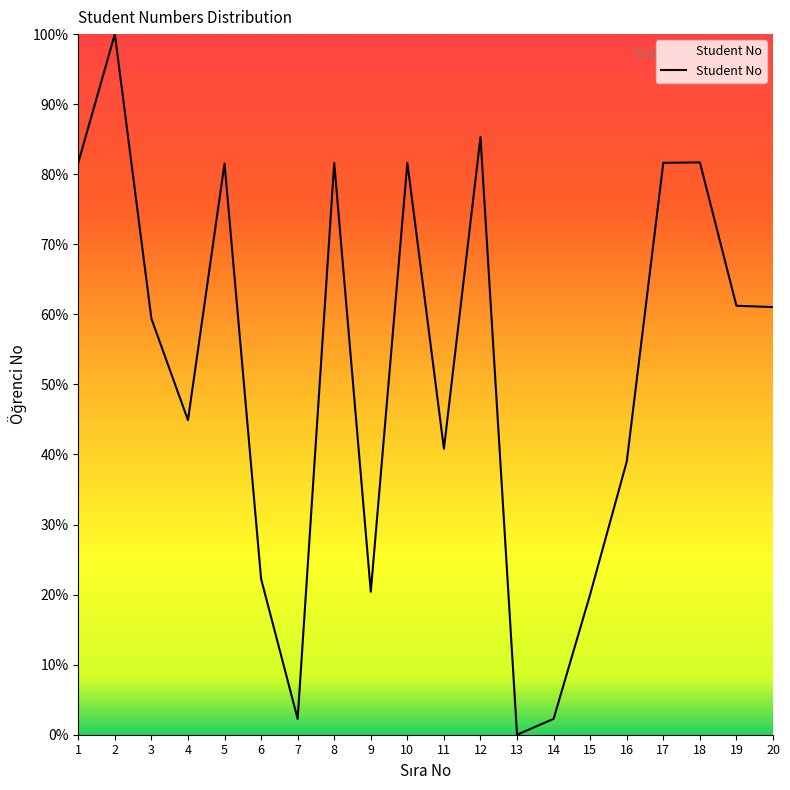

Where is the data nearest to the value 50?

4